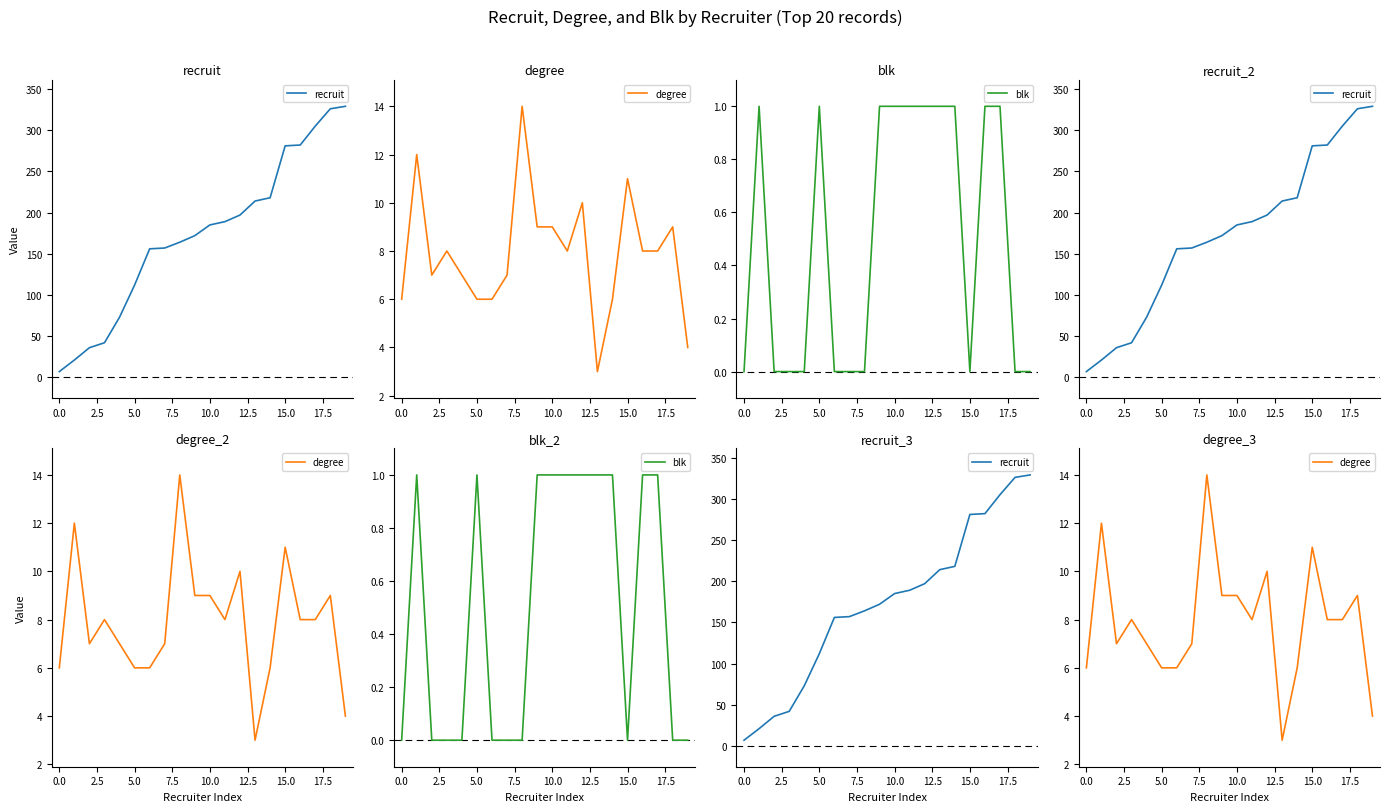

How many data points in degree are above 8?

7